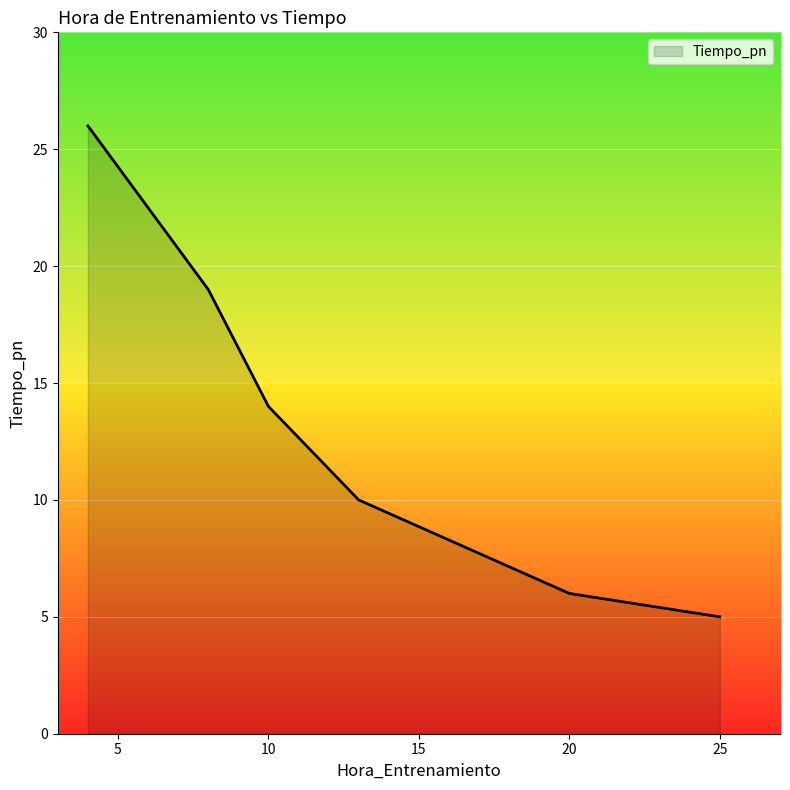

What is the smallest value displayed?

5